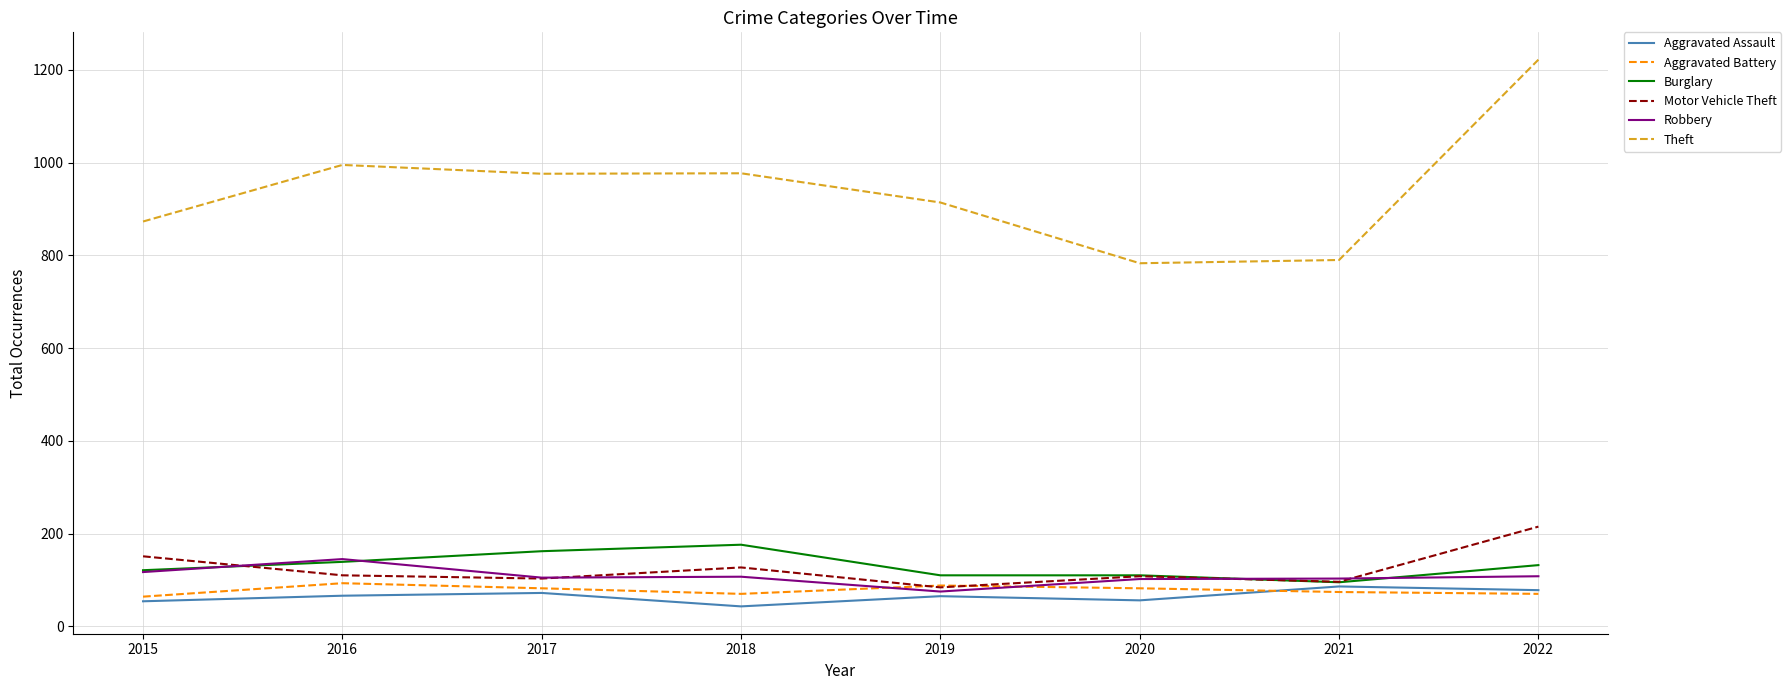

At which category does Motor Vehicle Theft reach its first local peak?

2018